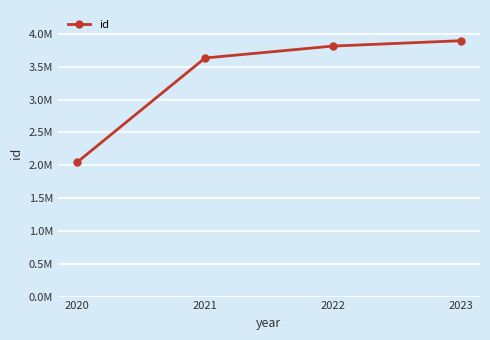

True or false: the data shows 3632331 at 2021.

True